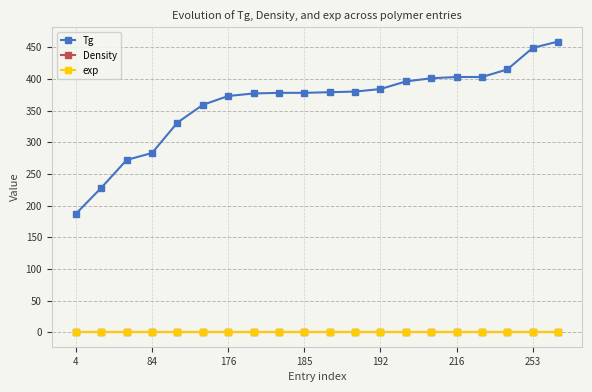

True or false: exp and Tg cross at least once.

False